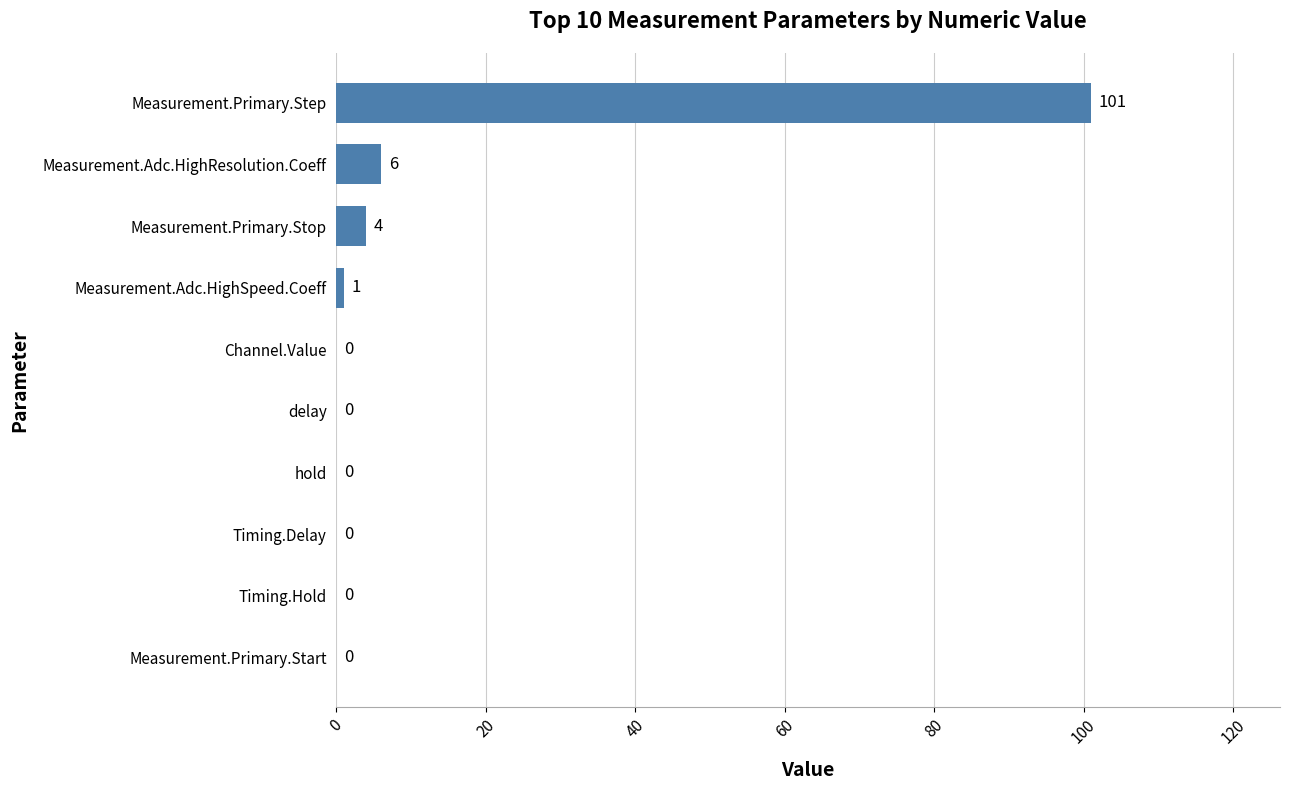

What is the sum of all values?

112